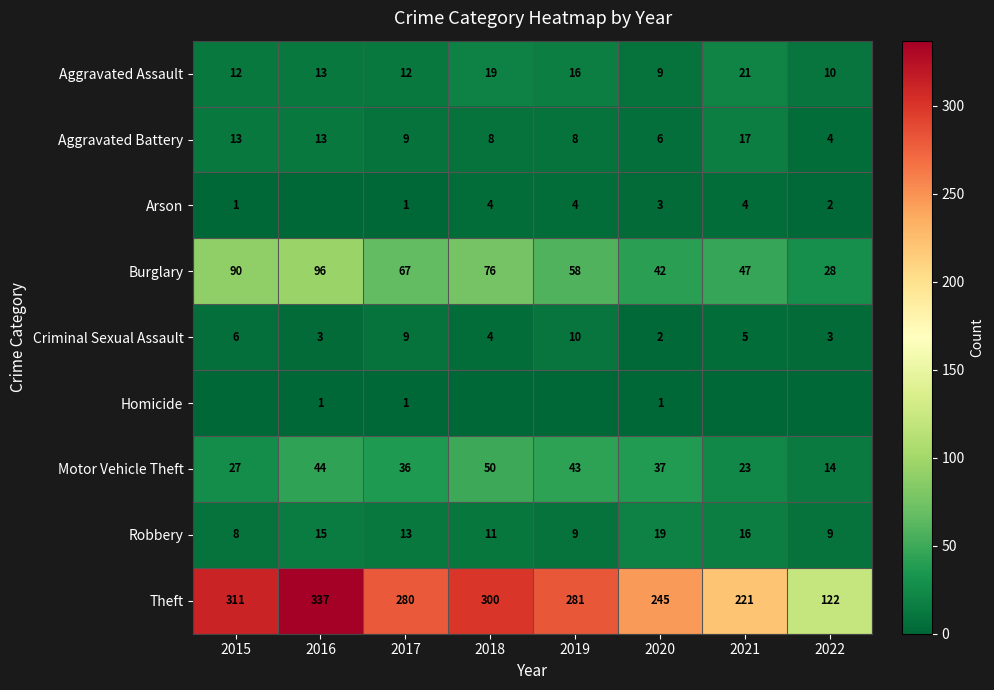

Is the value of Criminal Sexual Assault at 2022 greater than the value of Burglary at 2016?

No